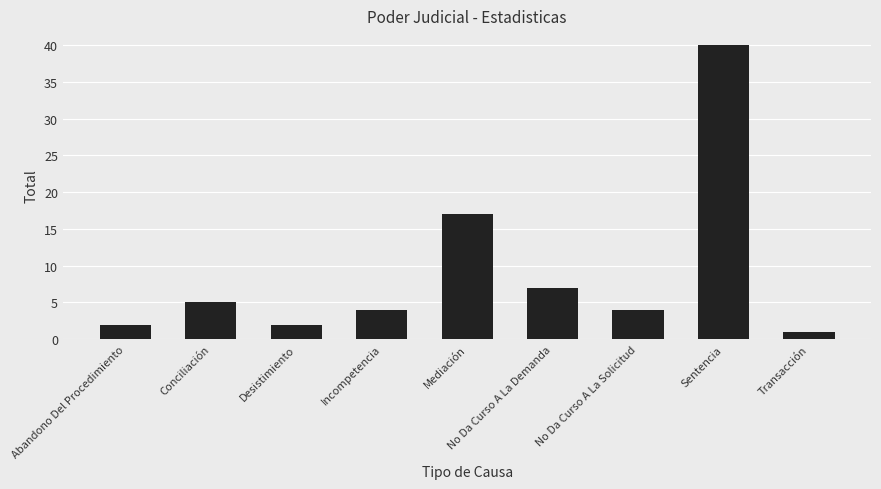

What is the difference between the second highest and second lowest values?

15